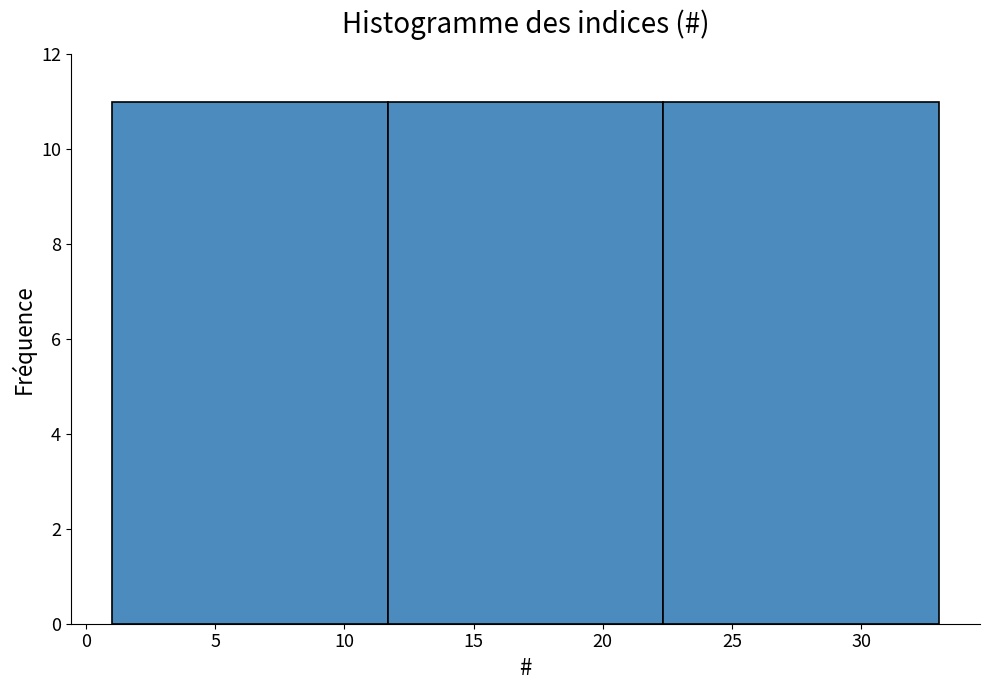

Reading left to right, list every bar in this chart as the range it spans on the x-axis followed by its height. Neither the bar edges nor the heights are printed on the chart, so give them approximately, as read against the axes.

1.0 to 11.5: 11
11.5 to 22.5: 11
22.5 to 33.0: 11